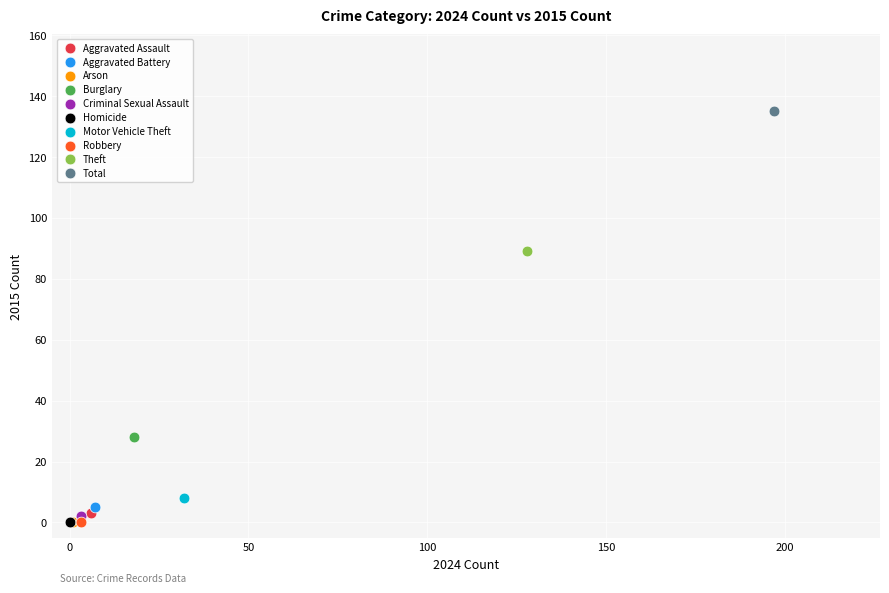

Which series contains the highest Y value?

Total